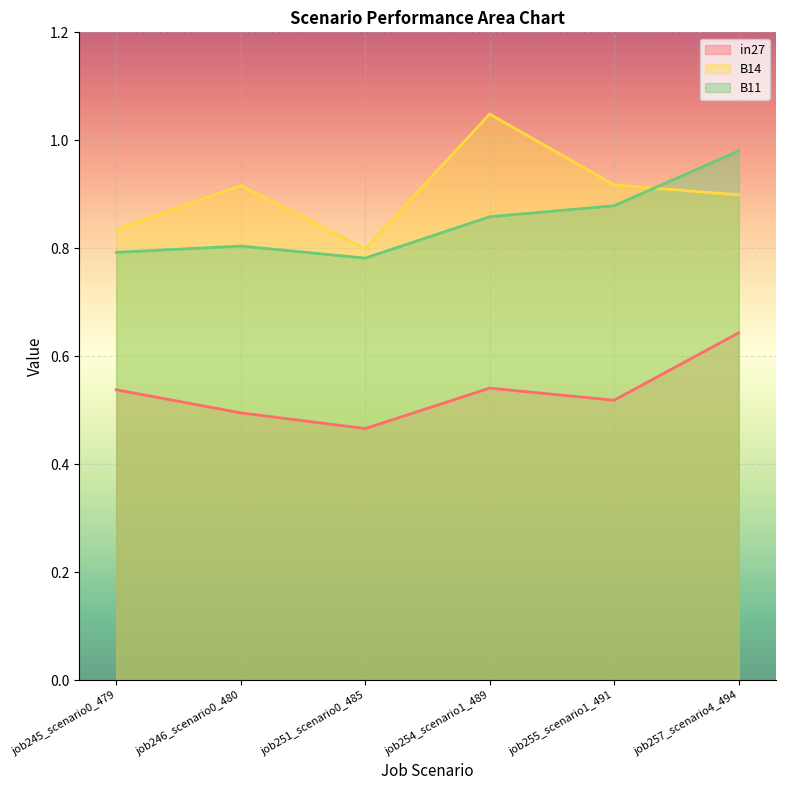

What value does the B11 series have at job254_scenario1_489?

0.9